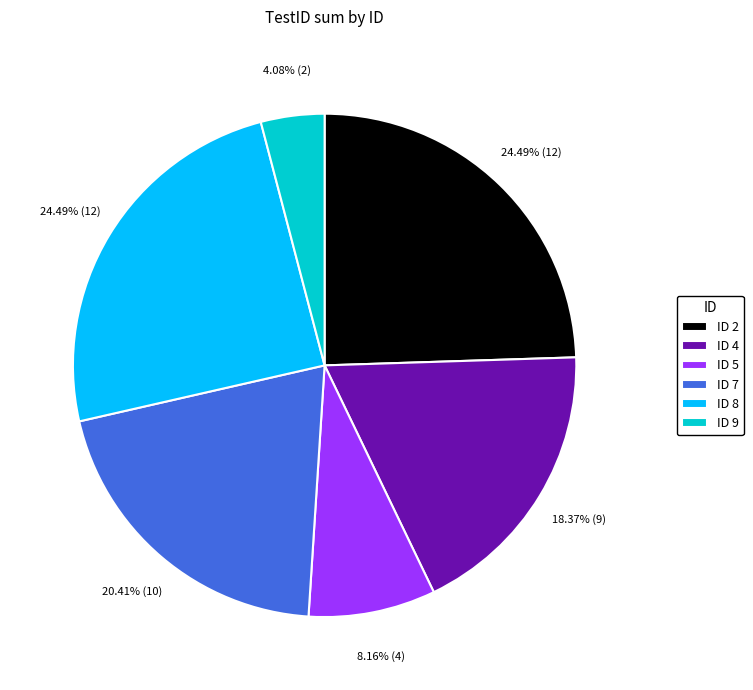

Do ID 9 and ID 5 together represent more than half of the pie?

No